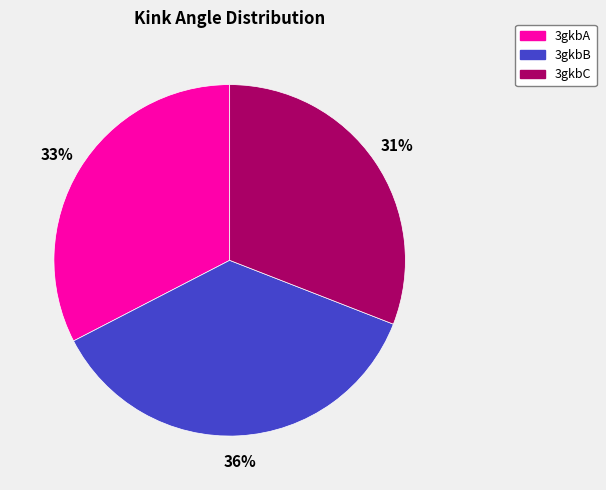

The 3gkbC slice represents 31% of the pie. True or false?

True